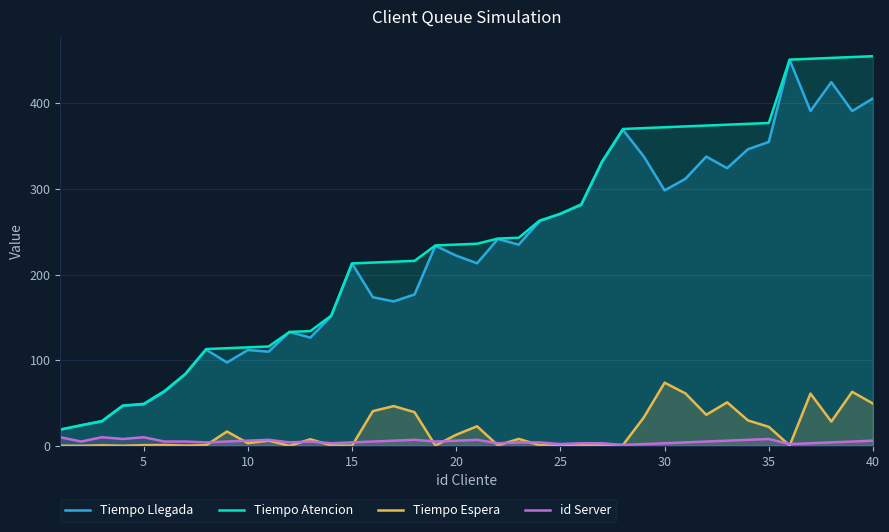

The Tiempo Llegada series shows 270.9 at 25. True or false?

True